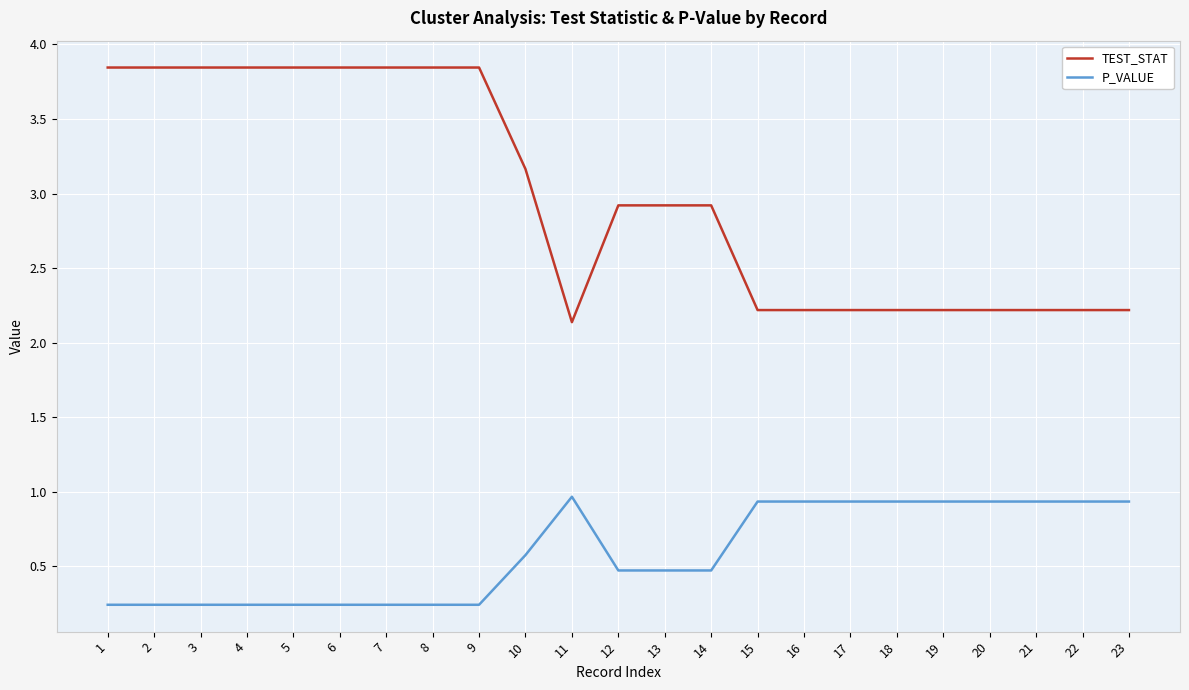

Which series changed the most between 2 and 18?

TEST_STAT